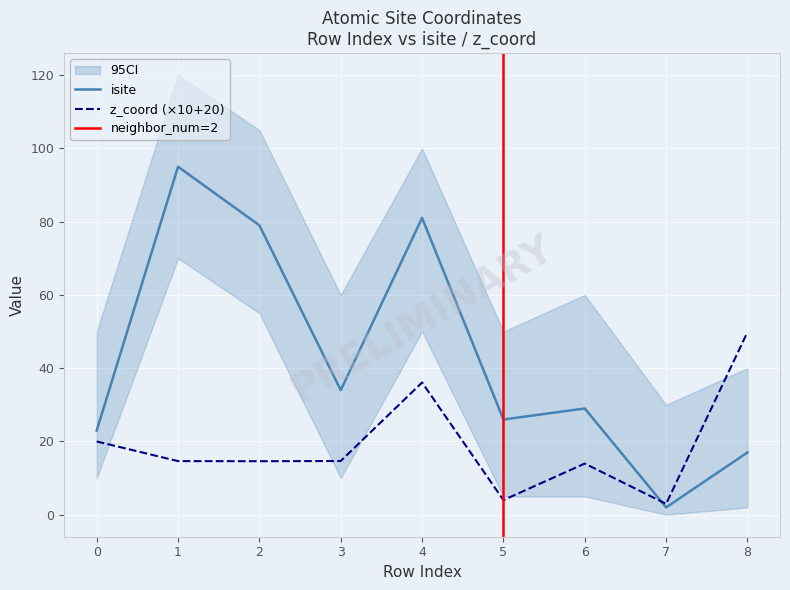

Rank the series by their average value, from highest to lowest.

isite, z_coord